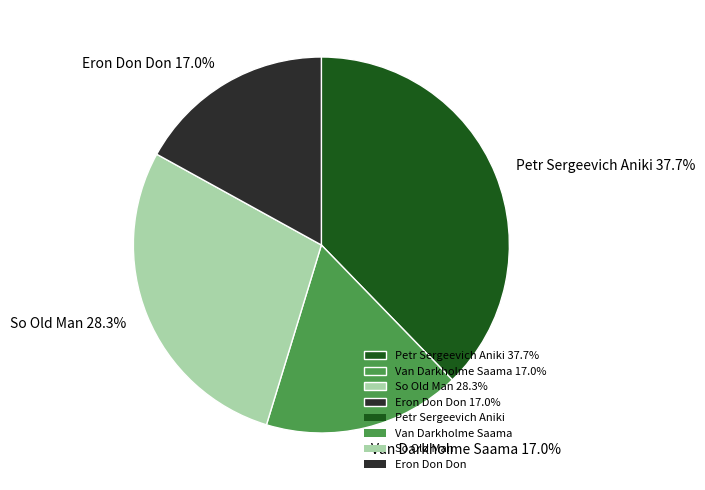

Count the number of slices in the pie.

4